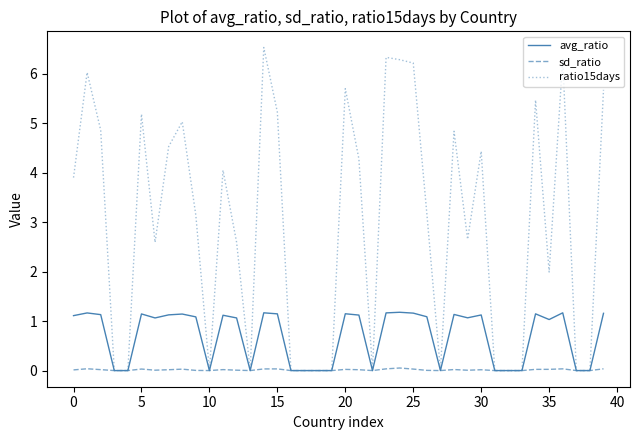

What is the sum of all ratio15days values?

117.1